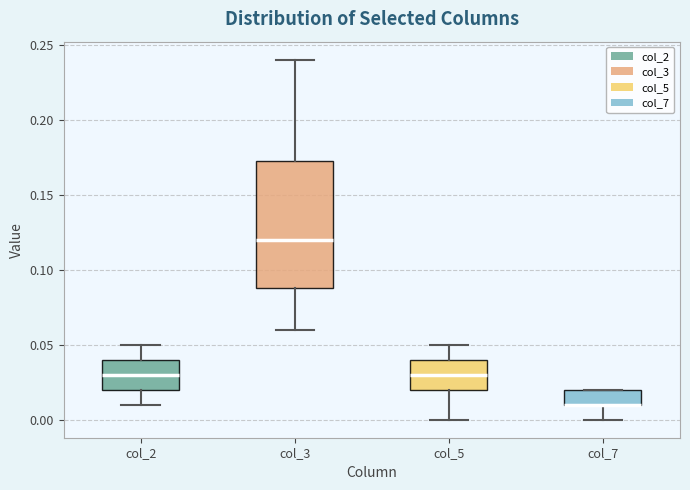

Comparing the boxes themselves (not the whiskers), which one is the tallest?

col_3